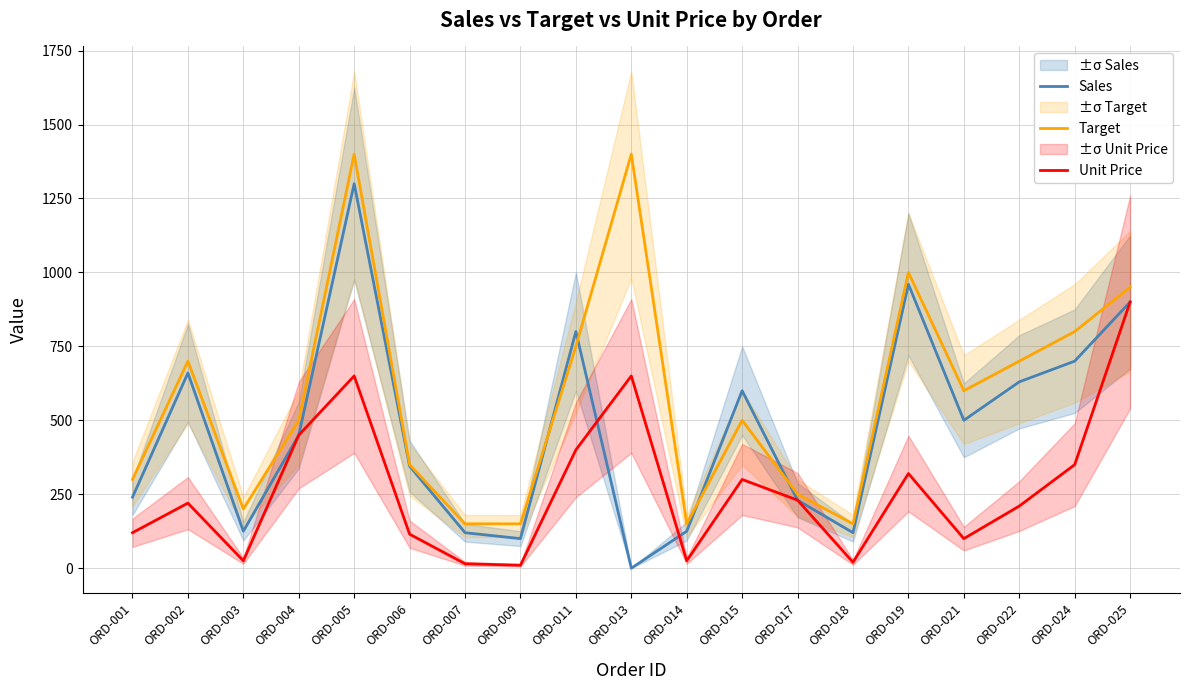

In Target, how many points are higher than both neighbors (excluding endpoints)?

5